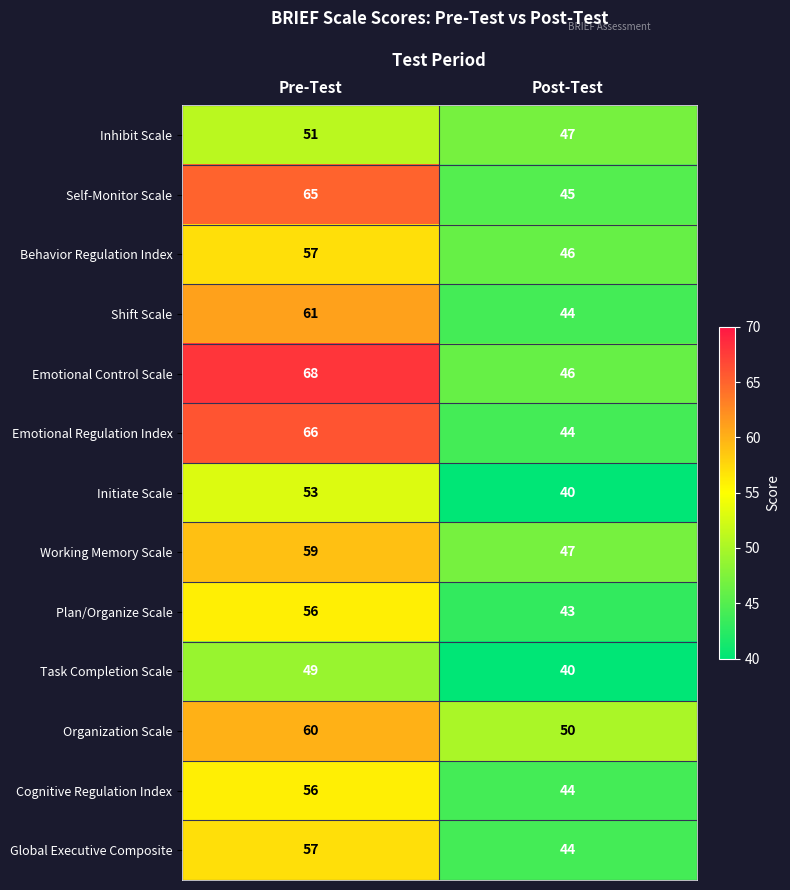

List the labels in order of Cognitive Regulation Index value, smallest first.

Post-Test, Pre-Test